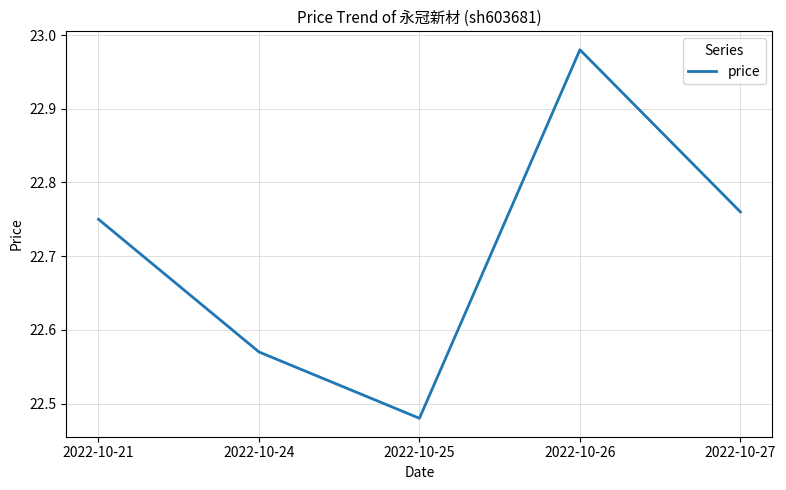

What is the difference between the values at 2022-10-21 and 2022-10-24?

0.2